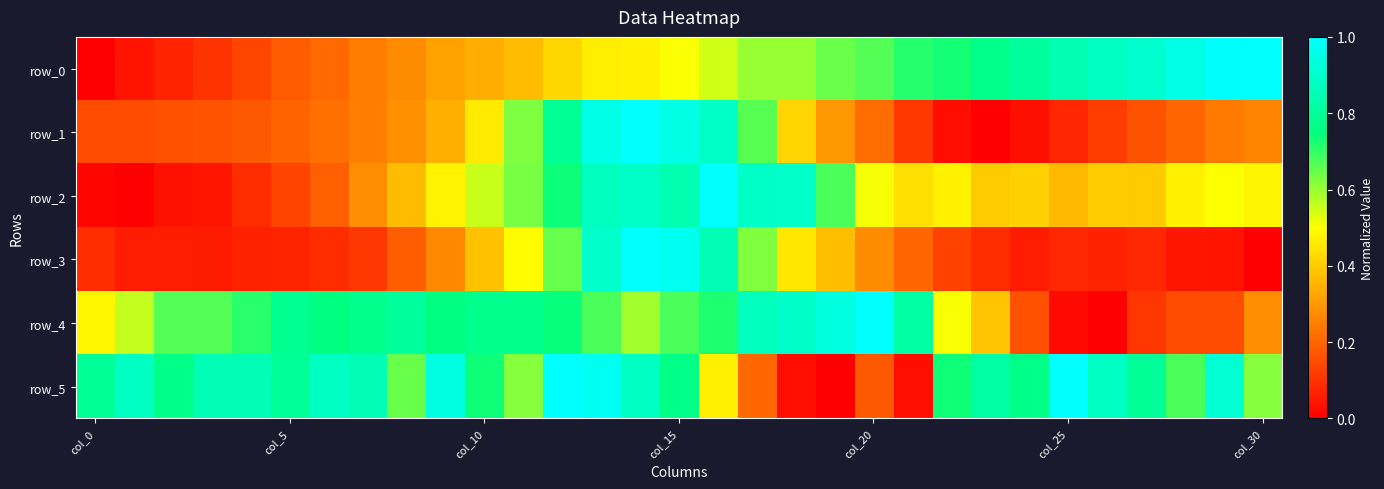

How many series are shown in this chart?

6